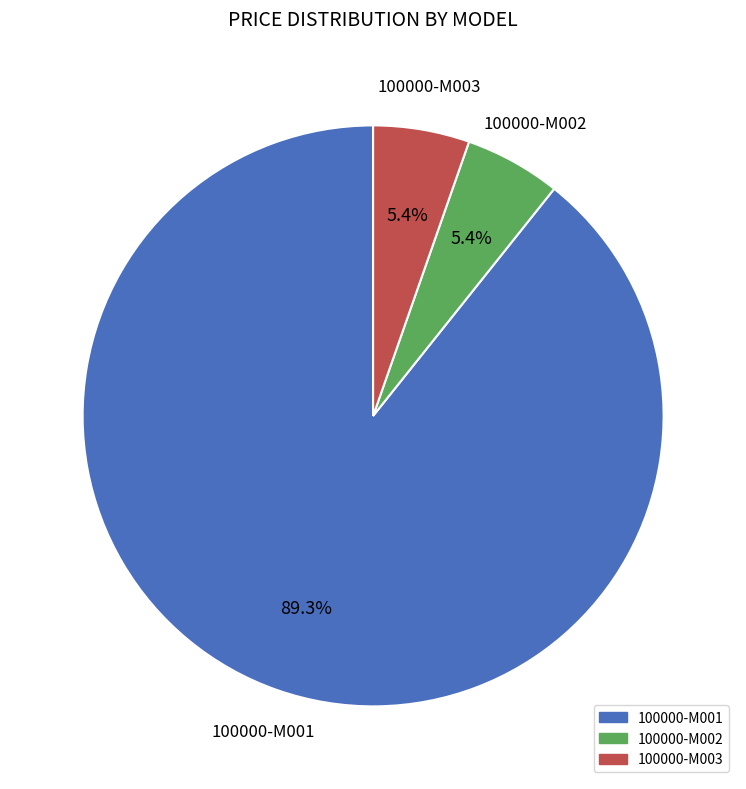

Between 100000-M001 and 100000-M003, which is larger?

100000-M001